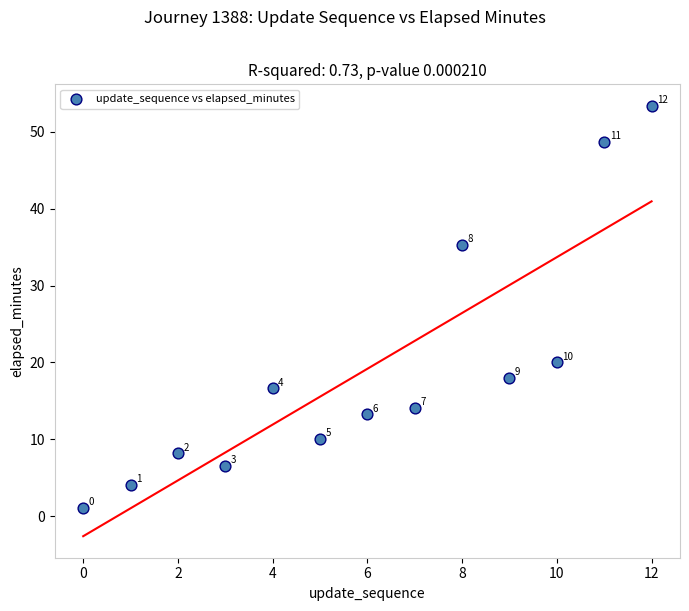

What Y value in the scatter plot is closest to 27?

20.0